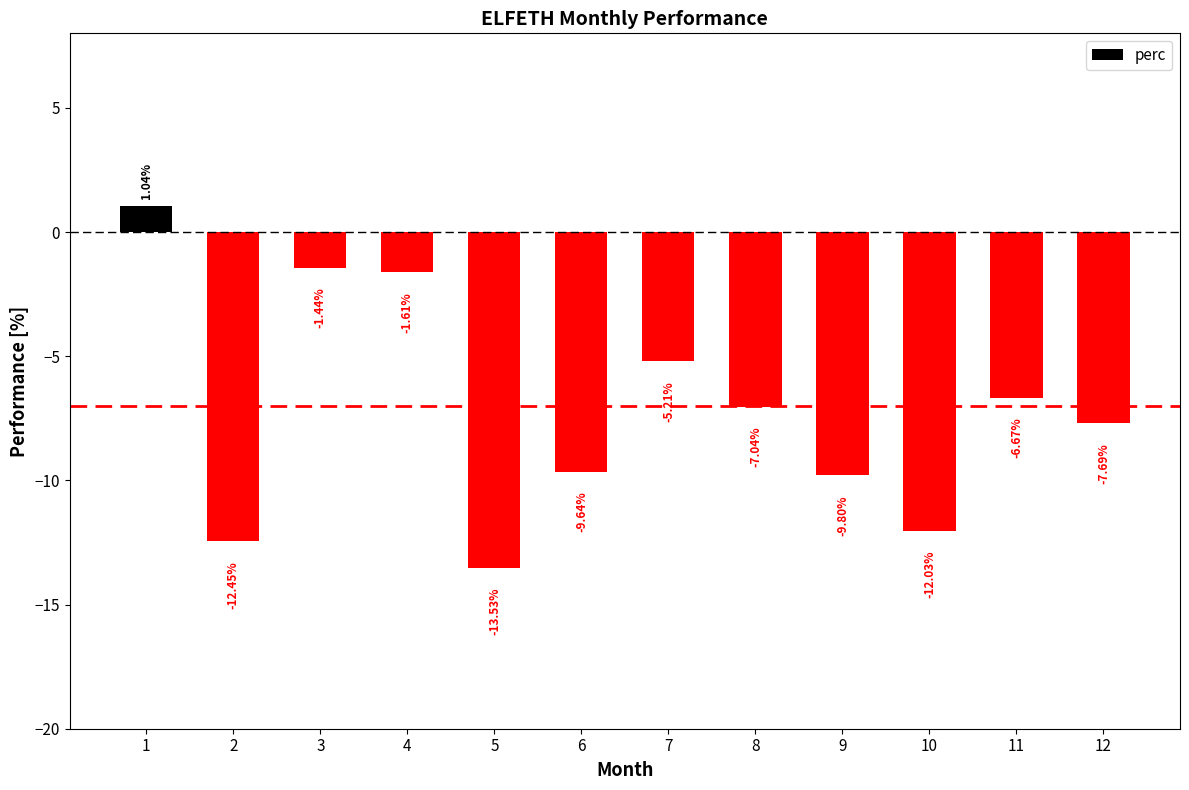

List the labels in order of value, largest first.

1, 3, 4, 7, 11, 8, 12, 6, 9, 10, 2, 5